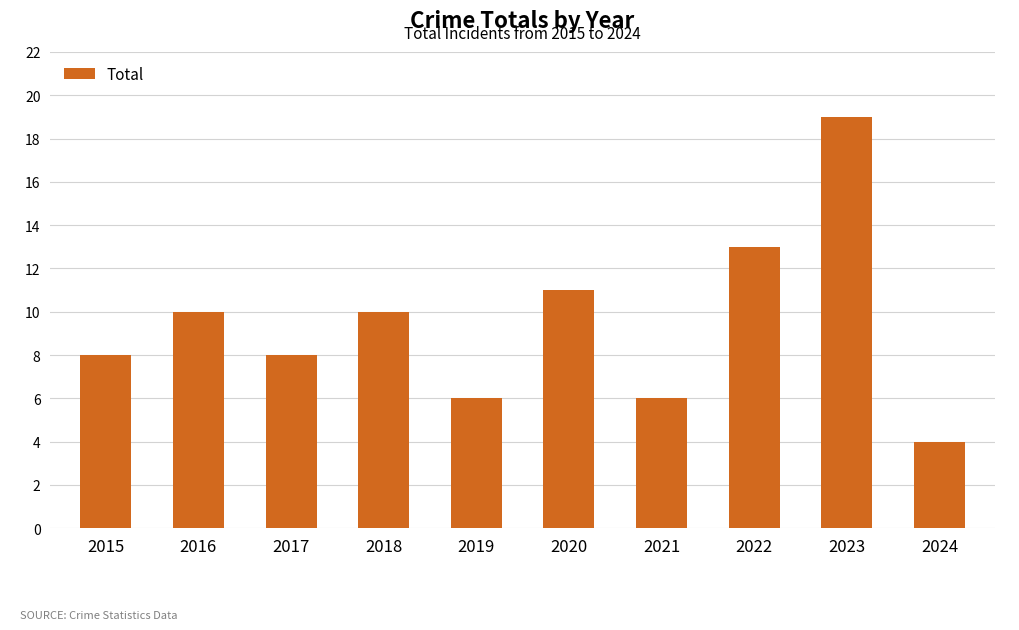

The chart shows a value of 8 at 2017. True or false?

True